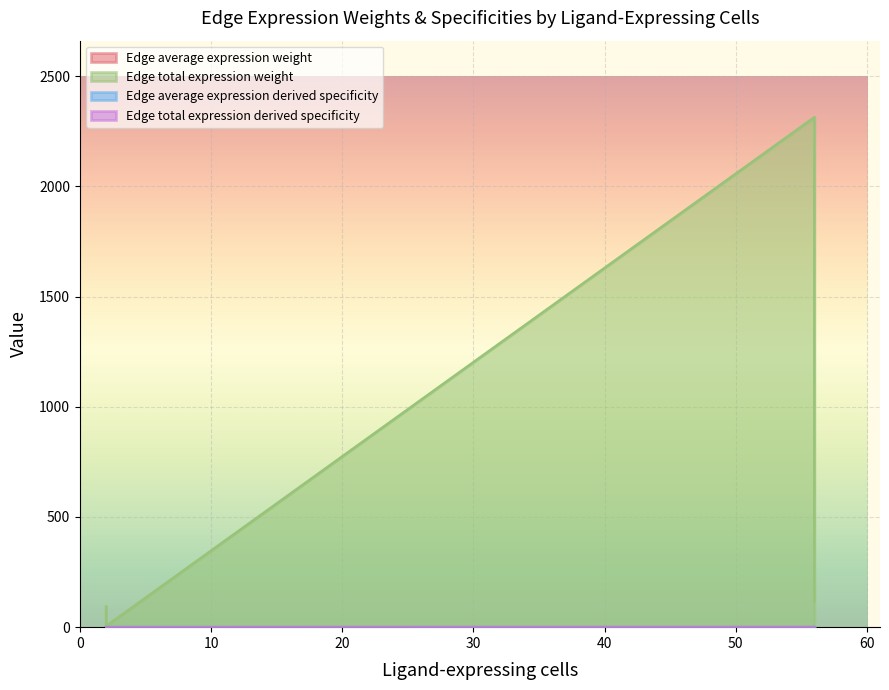

Where does the Edge total expression weight series first go above 117?

56